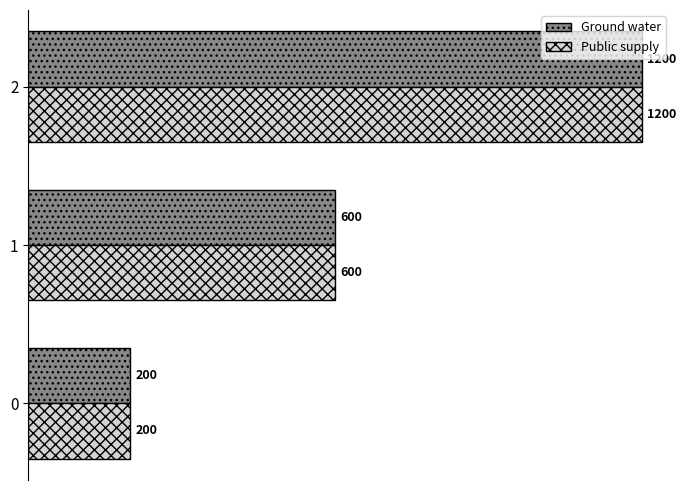

Is the value of Ground water at 1 greater than the value of Public supply at 2?

No